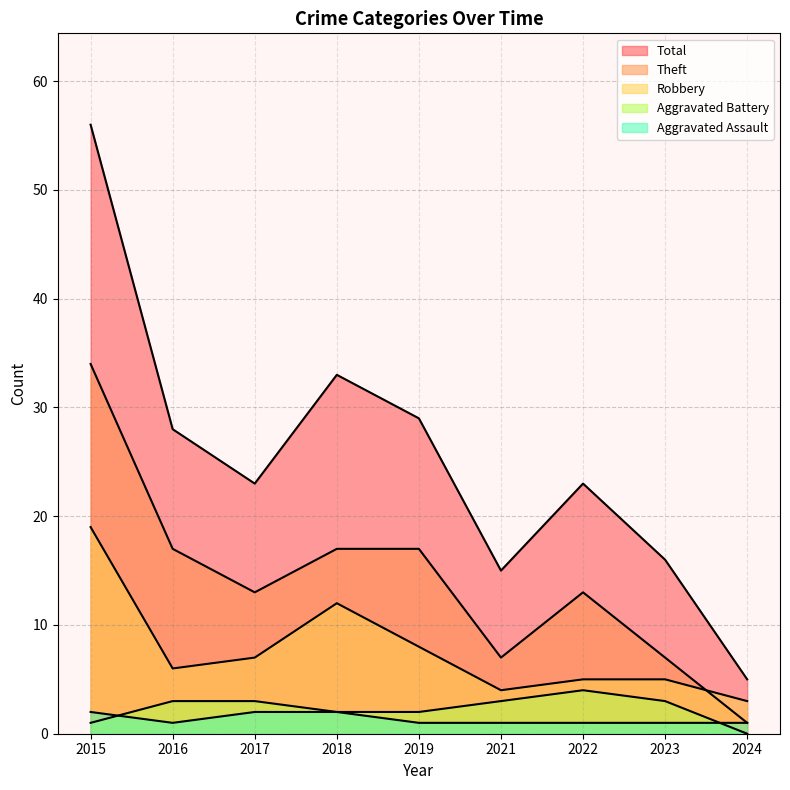

Where is Theft nearest to the value 17?

2016